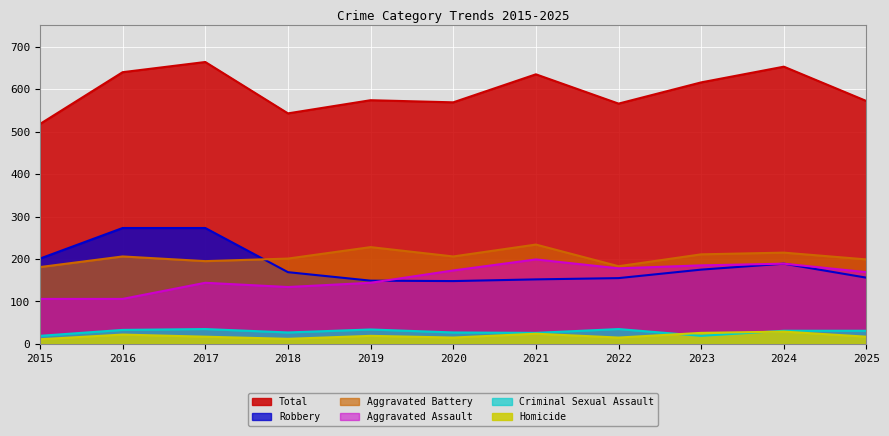

Which series has the largest range (max minus min)?

Total